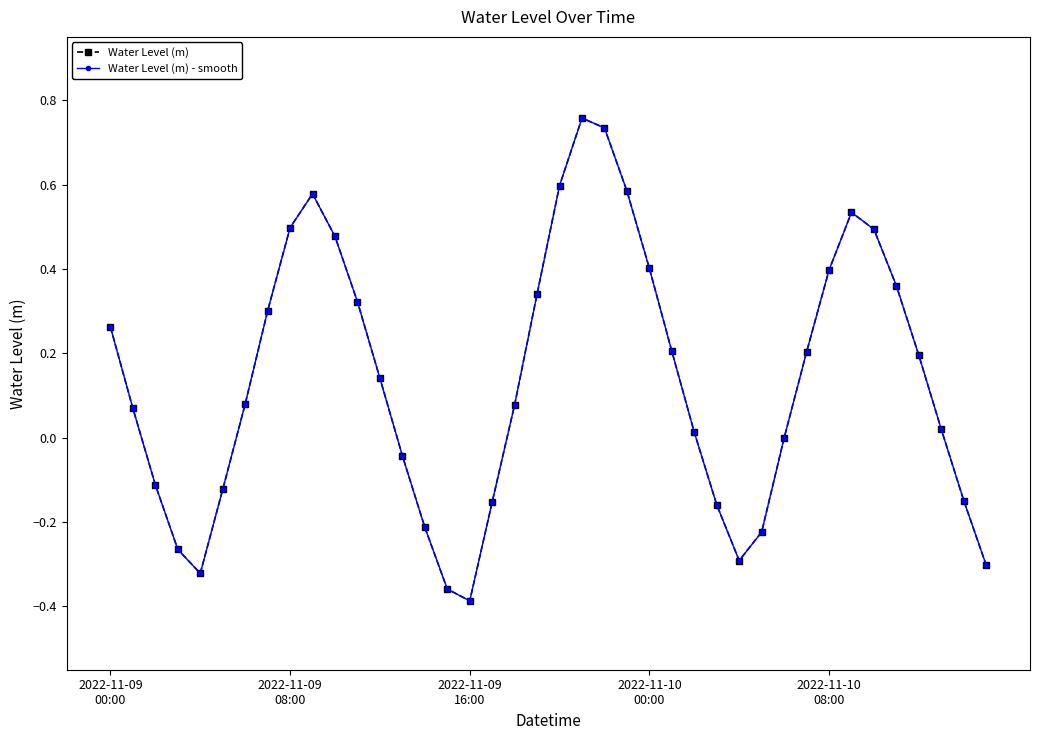

Where is Water Level (m) nearest to the value 0?

30